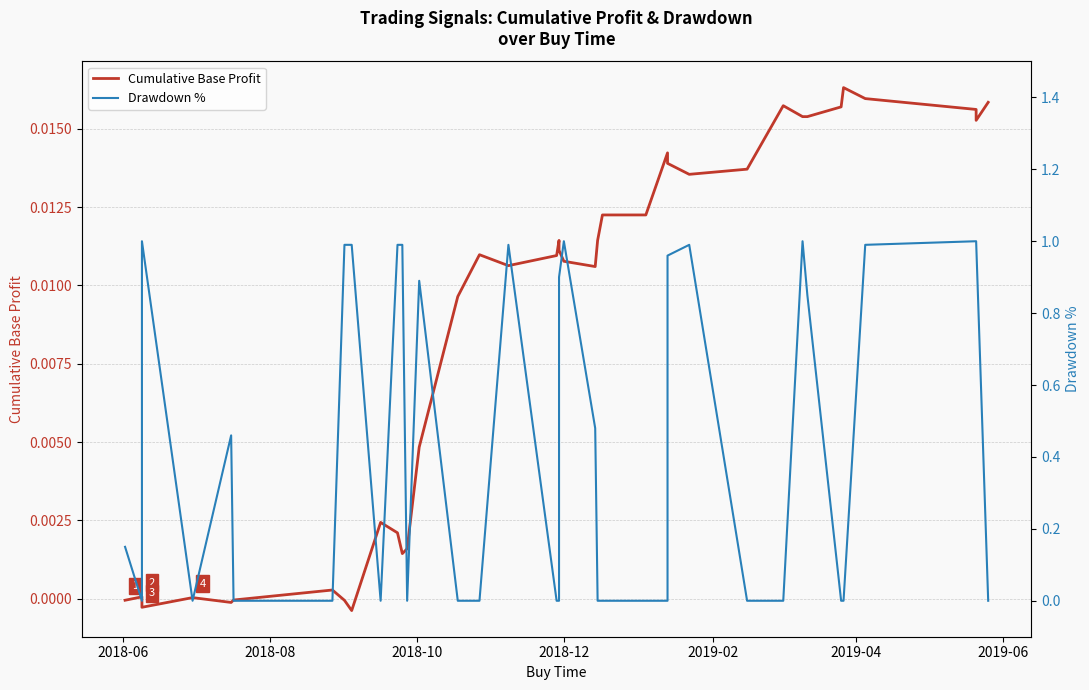

Reading left to right, extract all data points from this chart.

Cumulative Base Profit: -0.0	0.0	-0.0	0.0	-0.0	-0.0	0.0	-0.0	-0.0	0.0	0.0	0.0	0.0	0.0	0.0	0.0	0.0	0.0	0.0	0.0	0.0	0.0	0.0	0.0	0.0	0.0	0.0	0.0	0.0	0.0	0.0	0.0	0.0	0.0	0.0	0.0	0.0	0.0	0.0	0.0
Drawdown %: 0.1	0.0	1.0	0.0	0.5	0.0	0.0	1.0	1.0	0.0	1.0	1.0	1.0	0.0	0.9	0.0	0.0	1.0	0.0	0.0	0.9	1.0	0.5	0.0	0.0	0.0	0.0	0.0	1.0	1.0	0.0	0.0	1.0	0.8	0.0	0.0	1.0	1.0	1.0	0.0